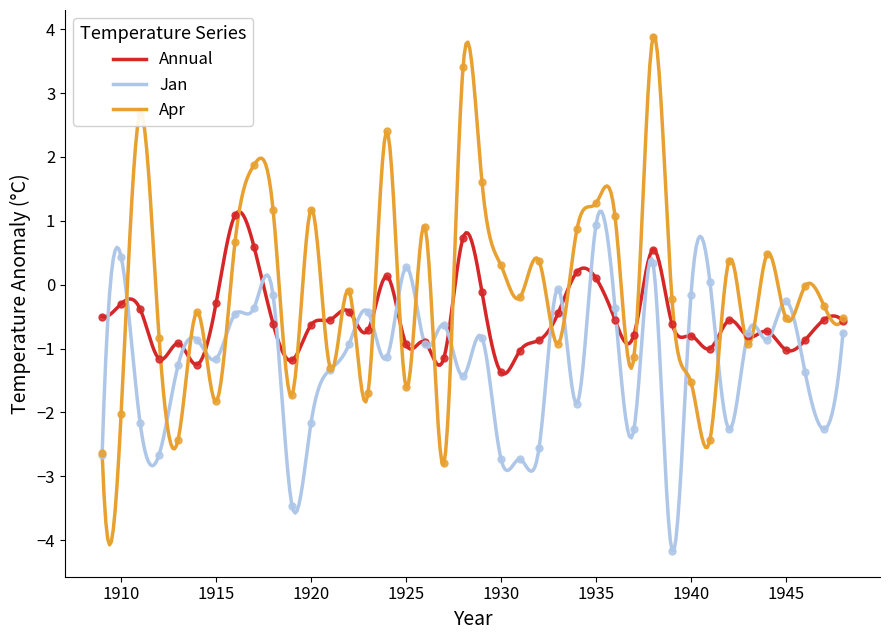

At which category is the sum across all series the highest?

1938